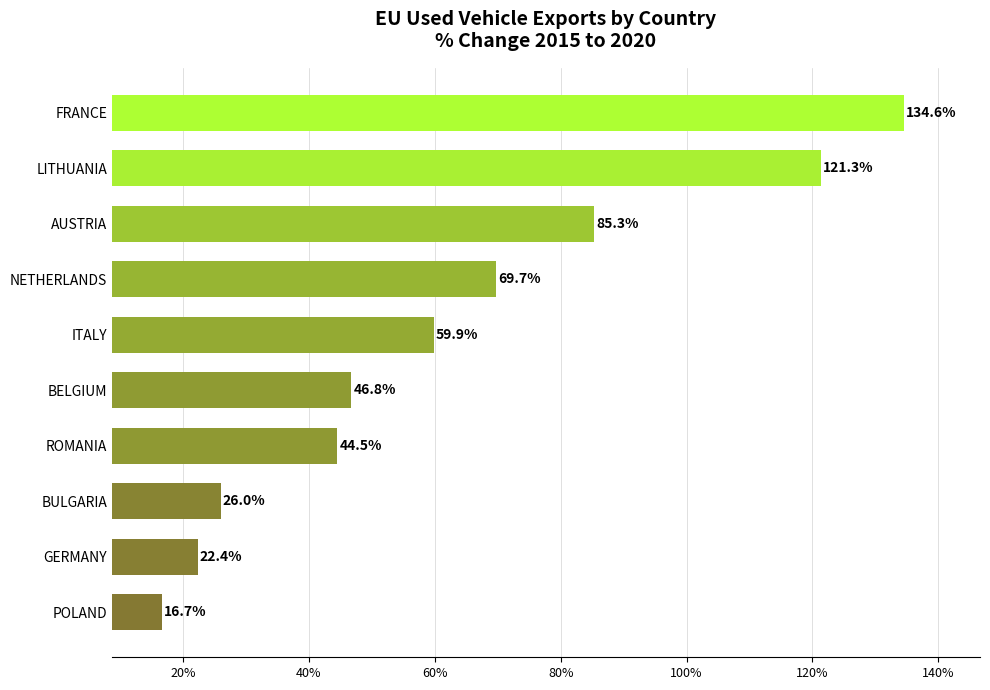

Approximately how many times larger is the value at LITHUANIA compared to ROMANIA?

2.7